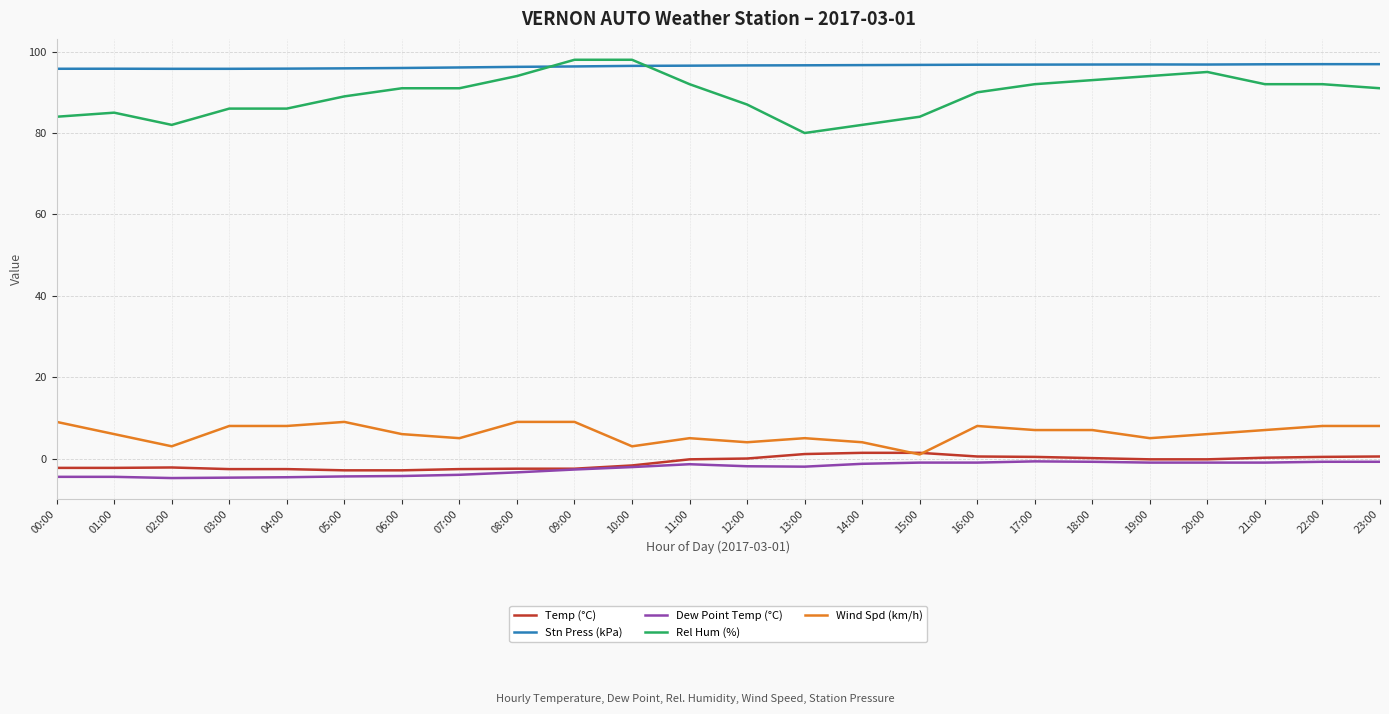

Is the value of Dew Point Temp (°C) at 12:00 greater than the value of Rel Hum (%) at 11:00?

No